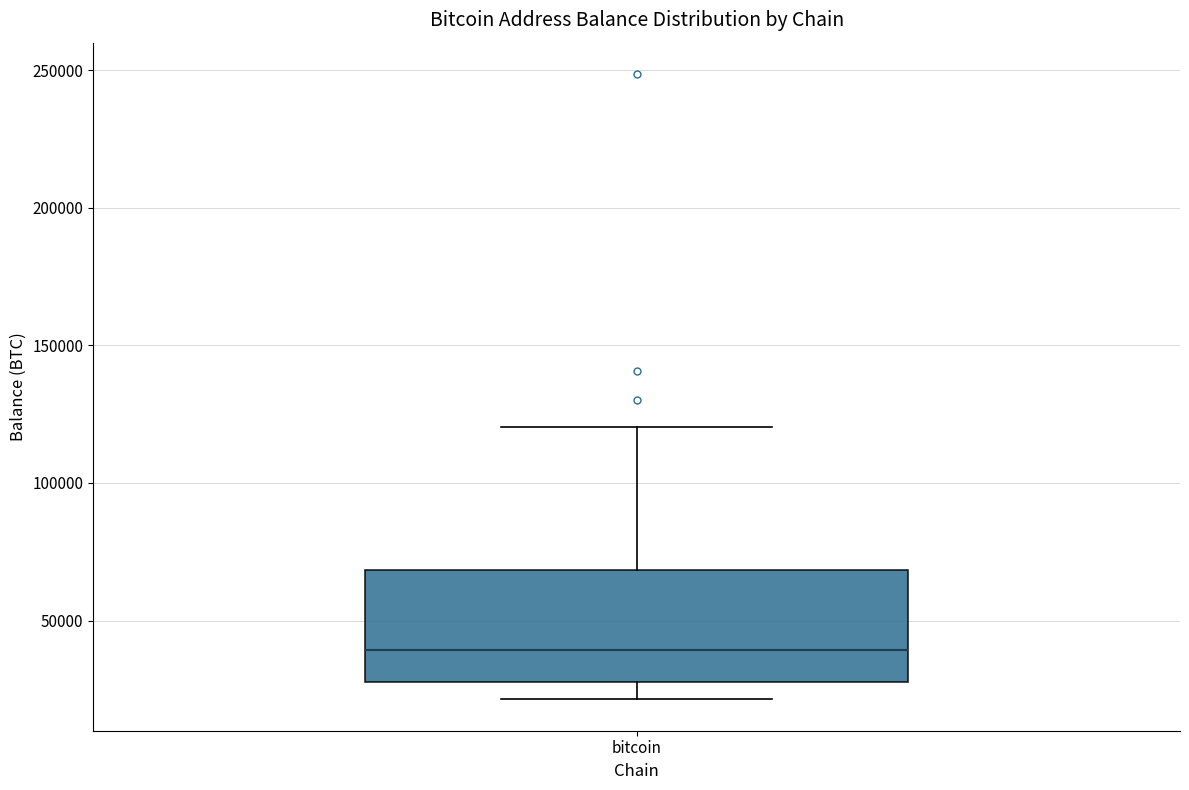

Where does the median line of the box for bitcoin sit on the y-axis? The values are not printed on the chart, so give them approximately, as read against the axis.

40000